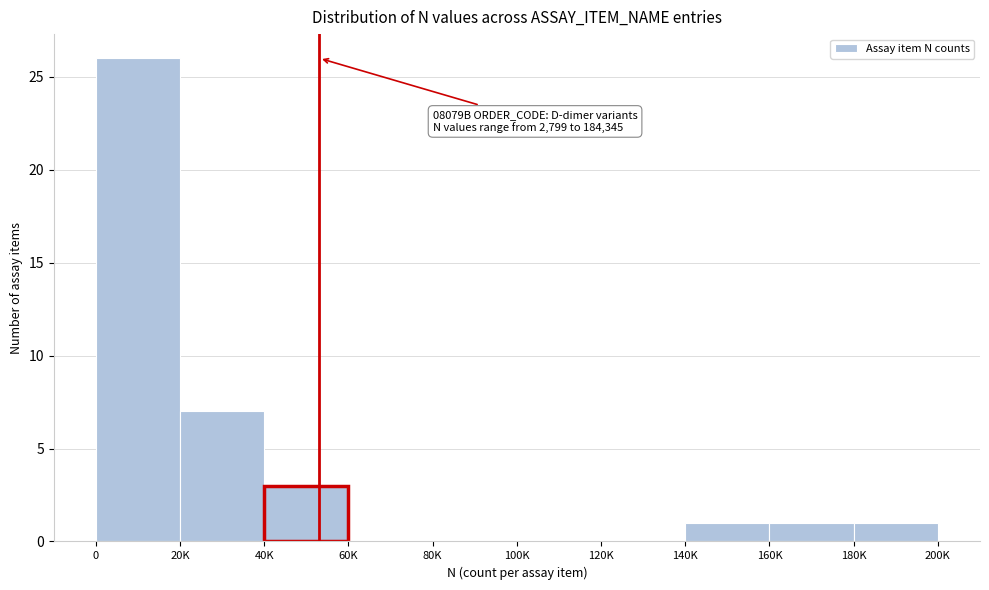

Reading left to right, extract all data points from this chart.

0=26	20K=7	40K=3	60K=0	80K=0	100K=0	120K=0	140K=1	160K=1	180K=1